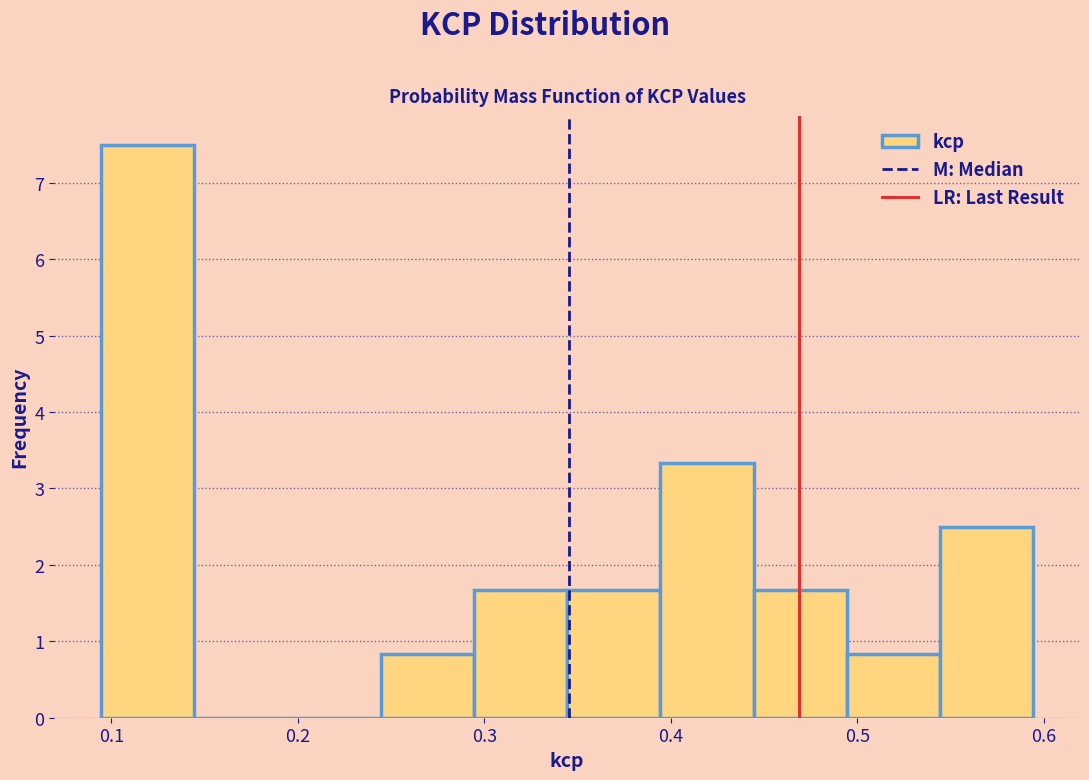

Reading left to right, list every bar in this chart as the range it spans on the x-axis followed by its height. Neither the bar edges nor the heights are printed on the chart, so give them approximately, as read against the axes.

0.09 to 0.14: 7.5
0.14 to 0.19: 0
0.19 to 0.24: 0
0.24 to 0.29: 0.8
0.29 to 0.34: 1.7
0.34 to 0.39: 1.7
0.39 to 0.44: 3.3
0.44 to 0.49: 1.7
0.49 to 0.54: 0.8
0.54 to 0.59: 2.5